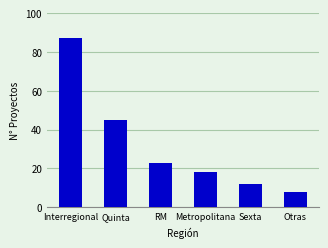

What is the change in value from Interregional to Otras?

-79